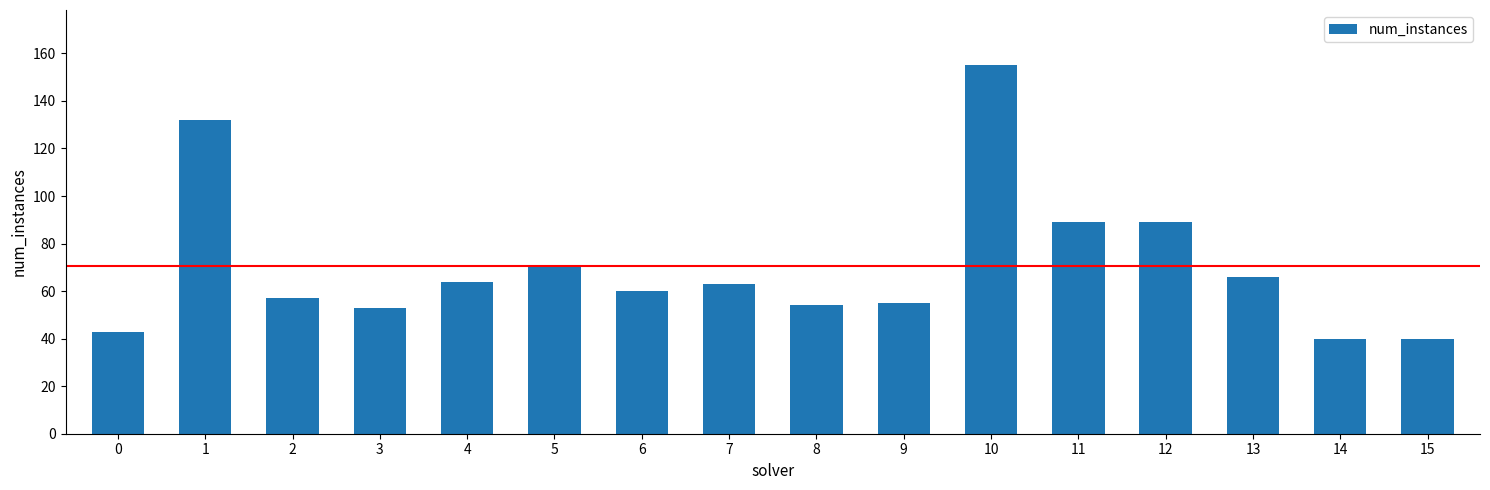

Is it true that the value at 4 is 64?

True